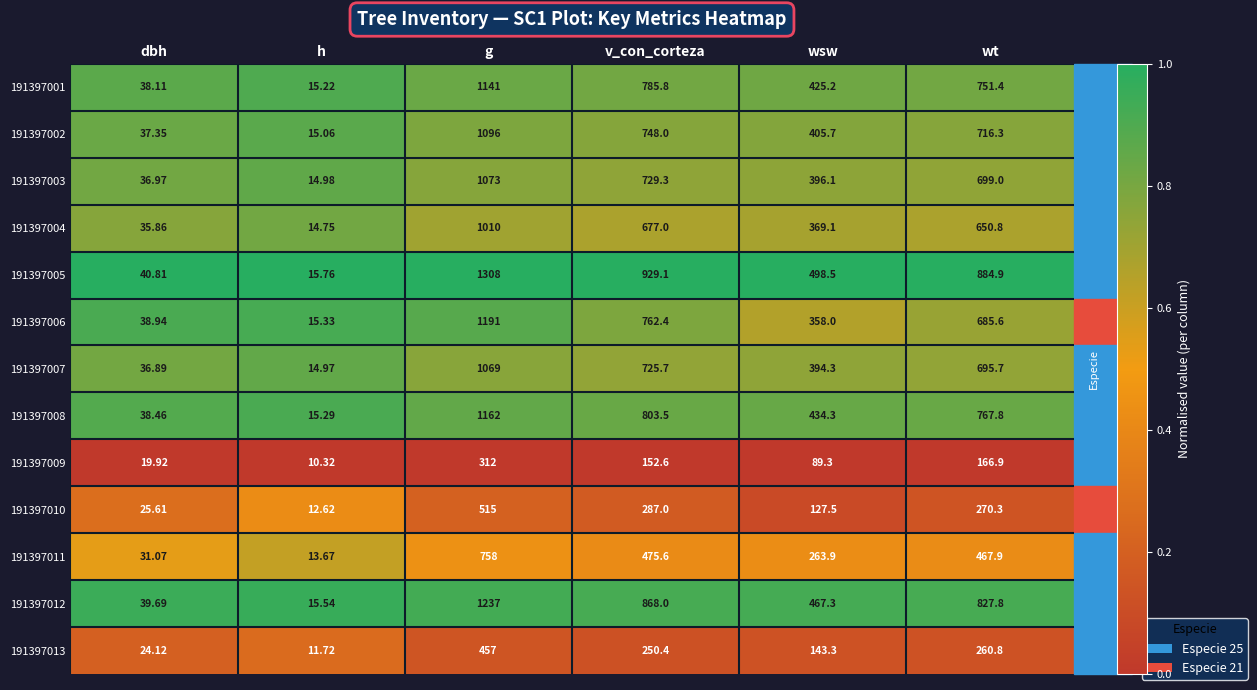

Where does the 191397013 series first go above 250?

g